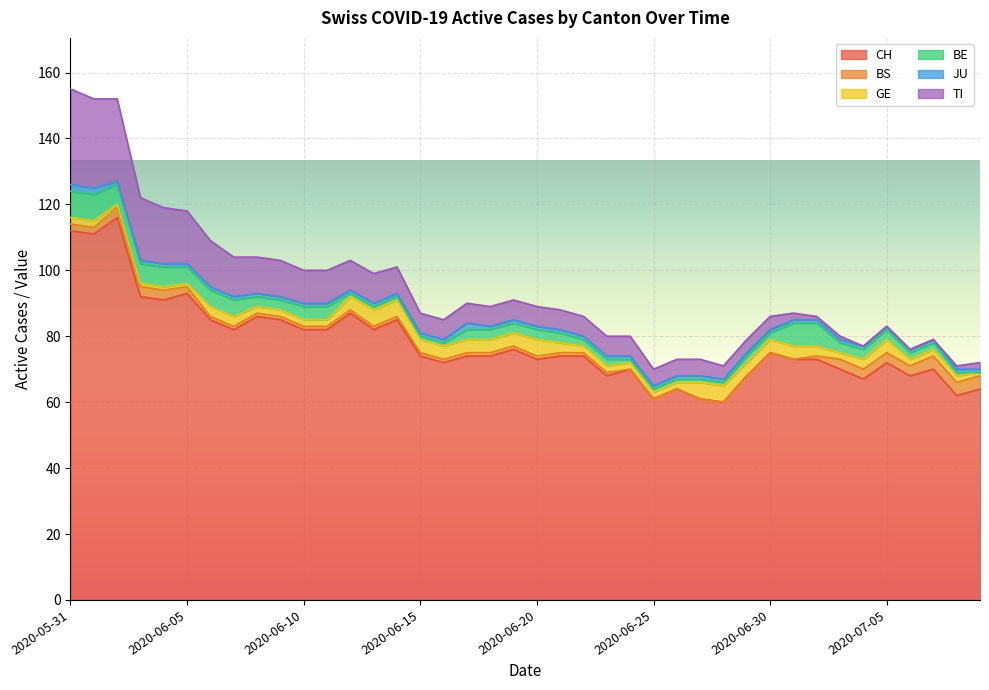

Which category has the lowest value in the JU series?

2020-06-02